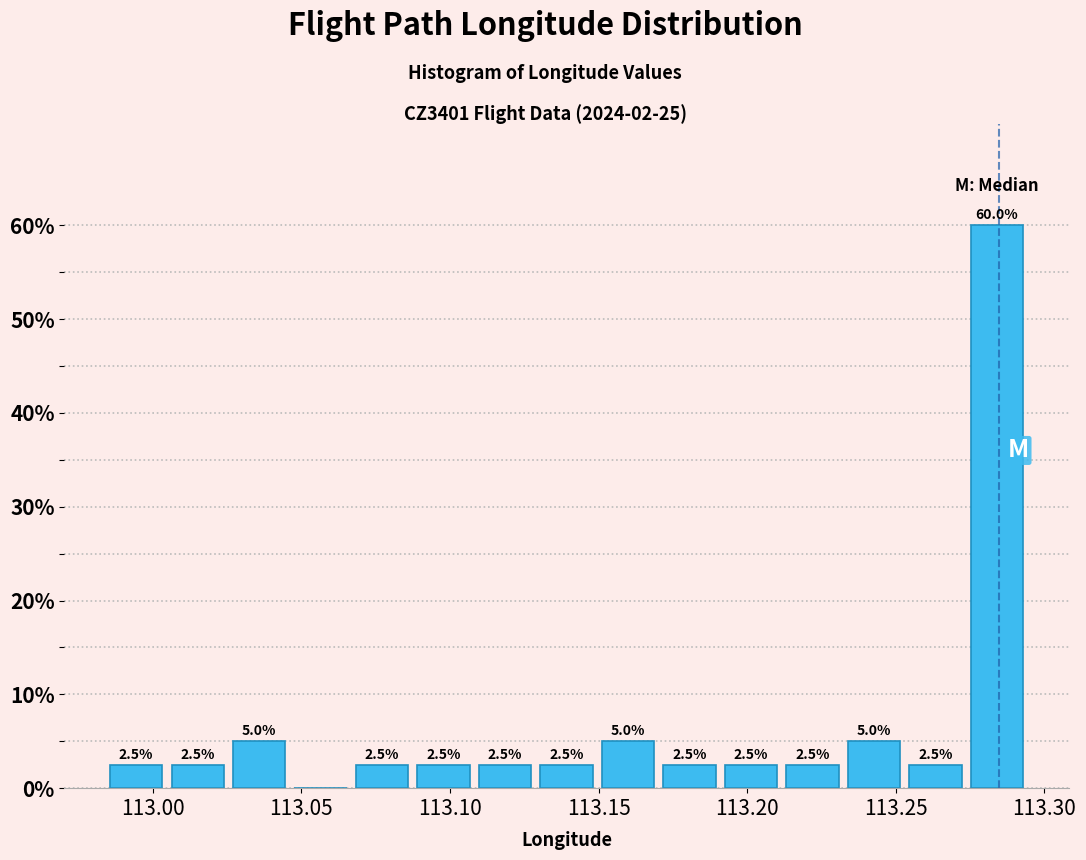

Which range on the x-axis has the tallest bar?

113.275 to 113.295